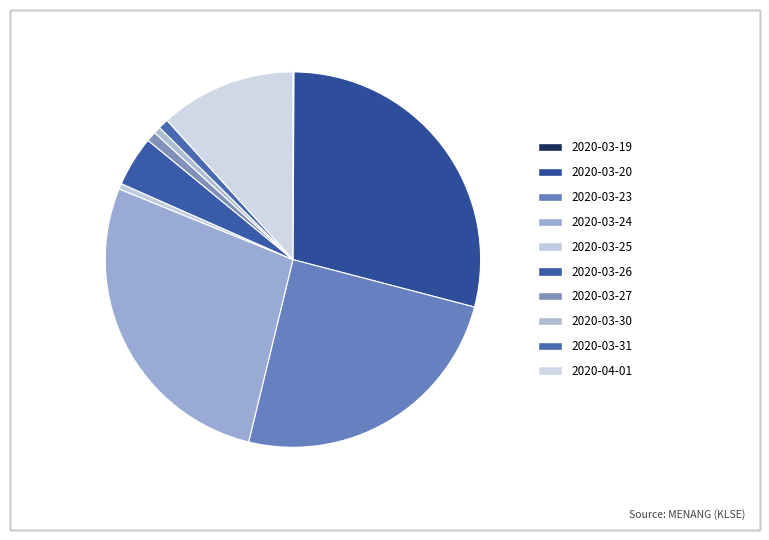

What percentage is the 2020-03-23 slice, to the nearest percent?

25%